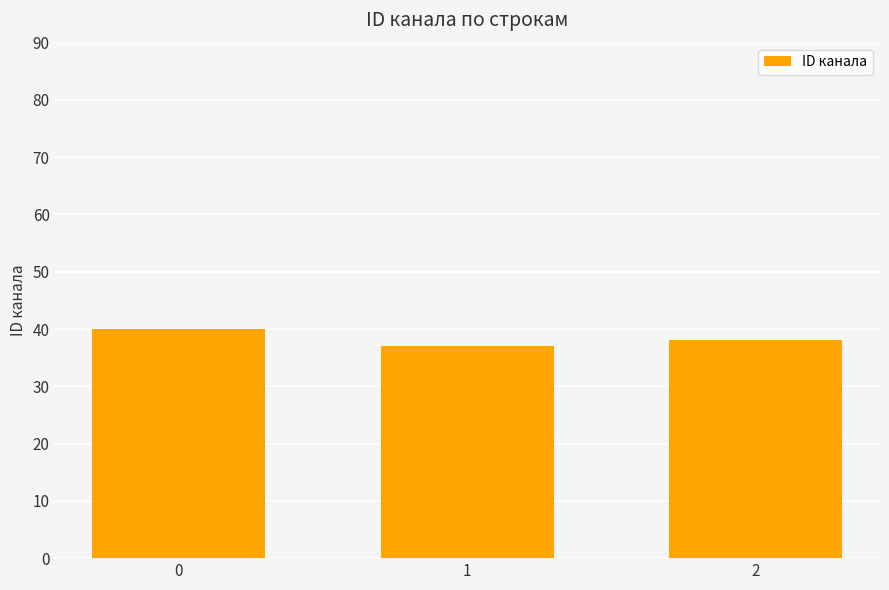

Reading left to right, extract all data points from this chart.

40	37	38